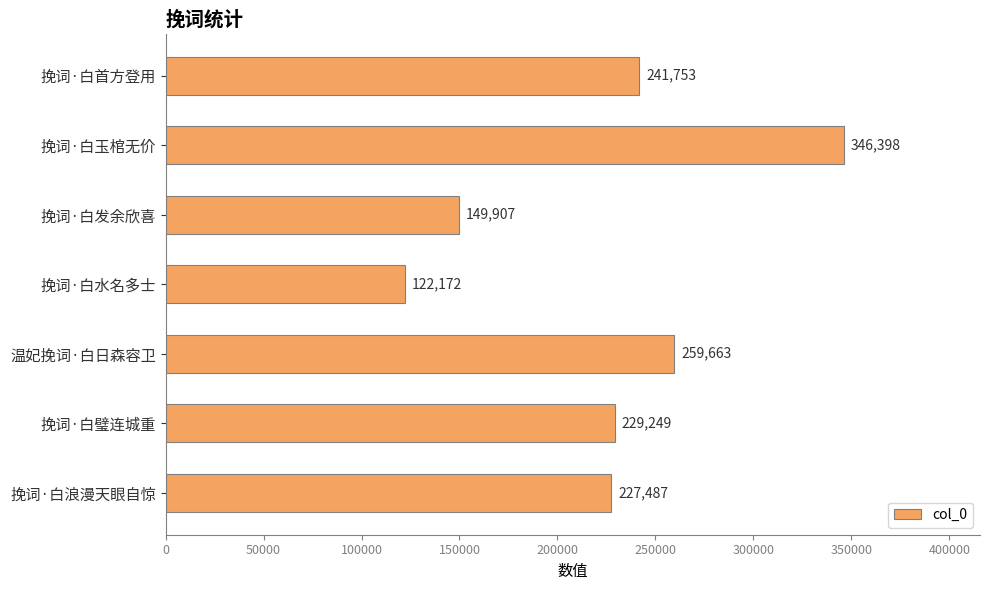

List the labels in order of value, largest first.

挽词·白玉棺无价, 温妃挽词·白日森容卫, 挽词·白首方登用, 挽词·白璧连城重, 挽词·白浪漫天眼自惊, 挽词·白发余欣喜, 挽词·白水名多士